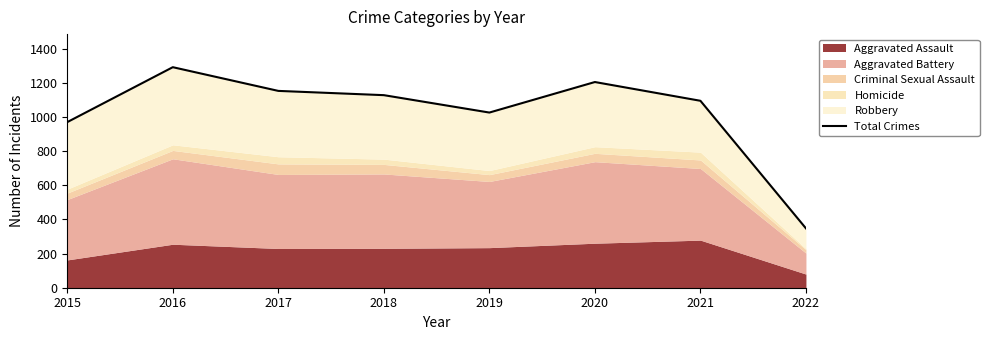

List the labels in order of value, largest first.

2016, 2020, 2017, 2018, 2021, 2019, 2015, 2022